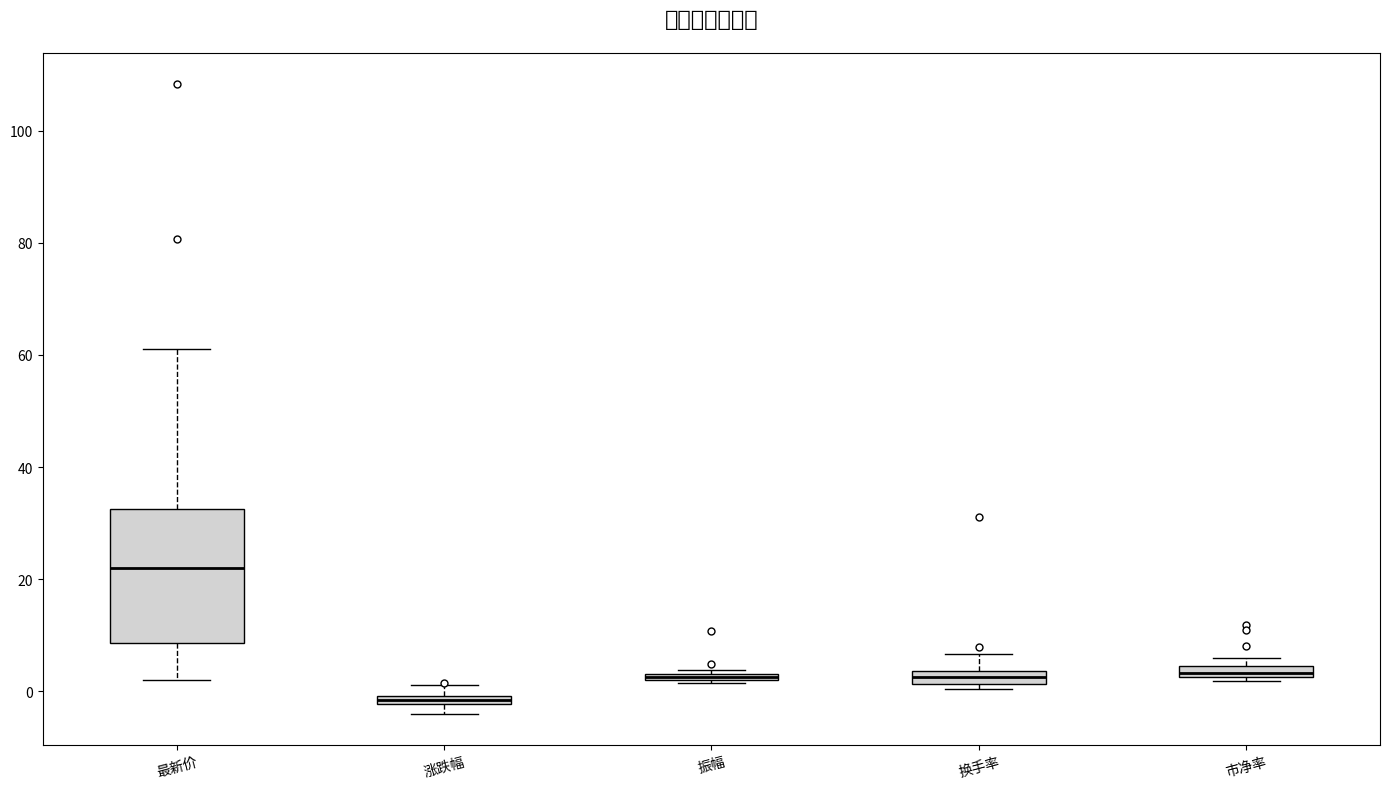

Comparing the boxes themselves (not the whiskers), which one is the tallest?

最新价